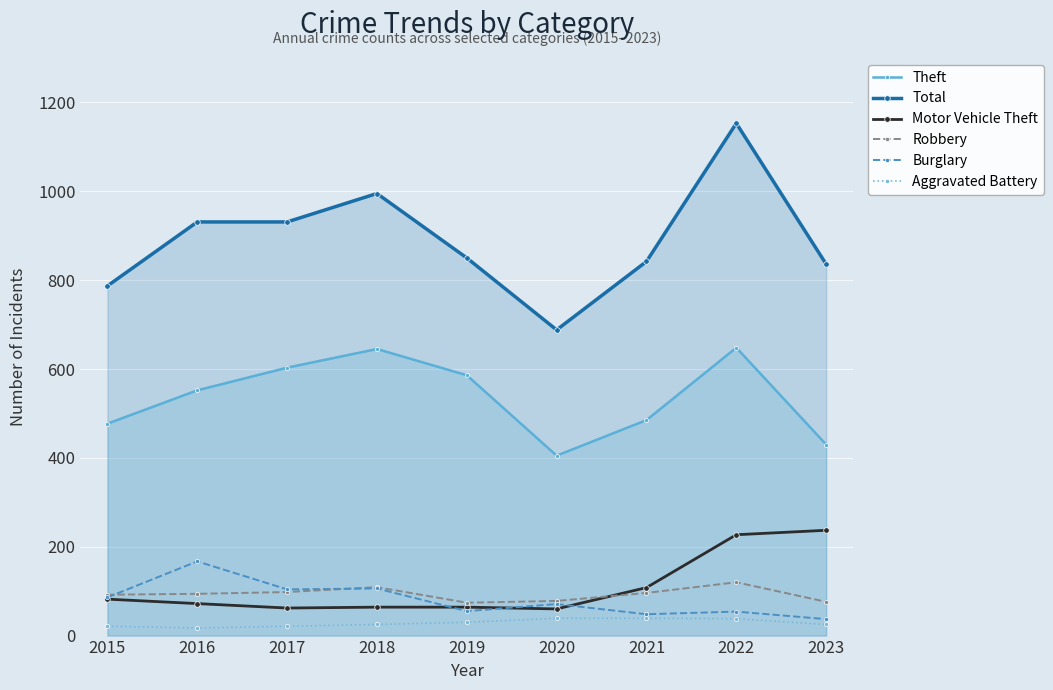

What is the sum of all Burglary values?

728